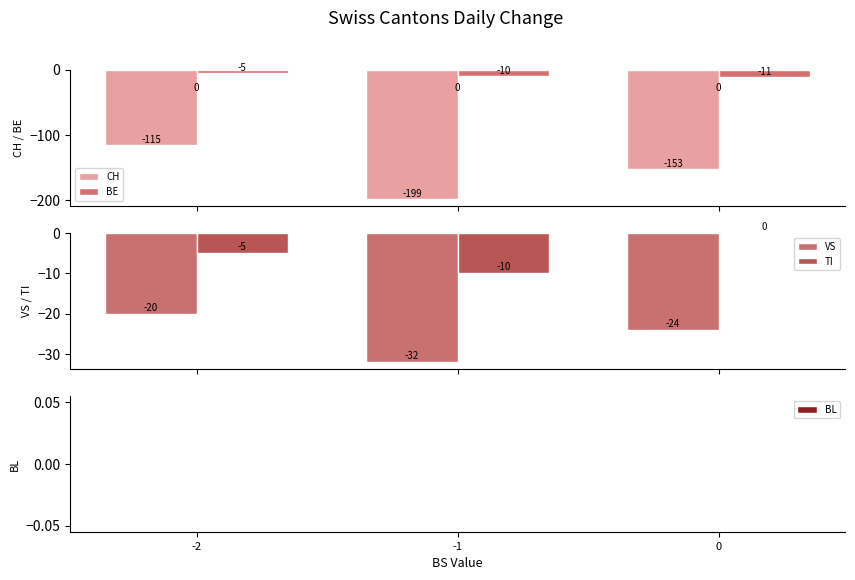

What is the difference between the maximum and second lowest values in the VS series?

4